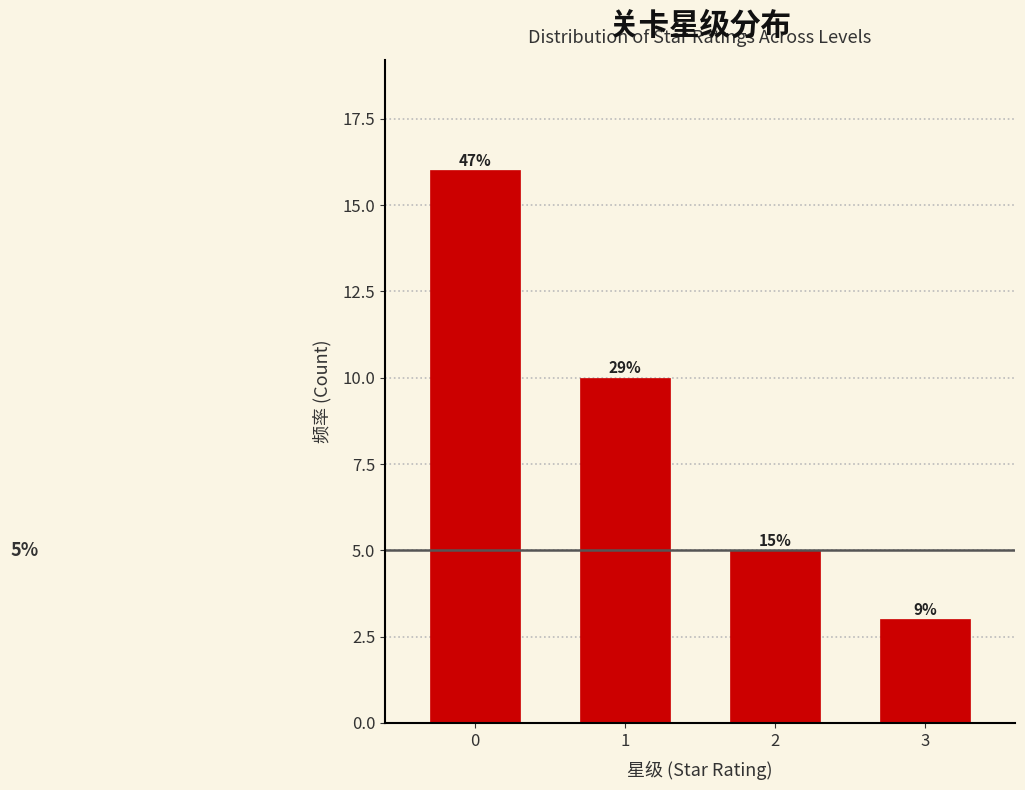

How many bars are there in total?

4